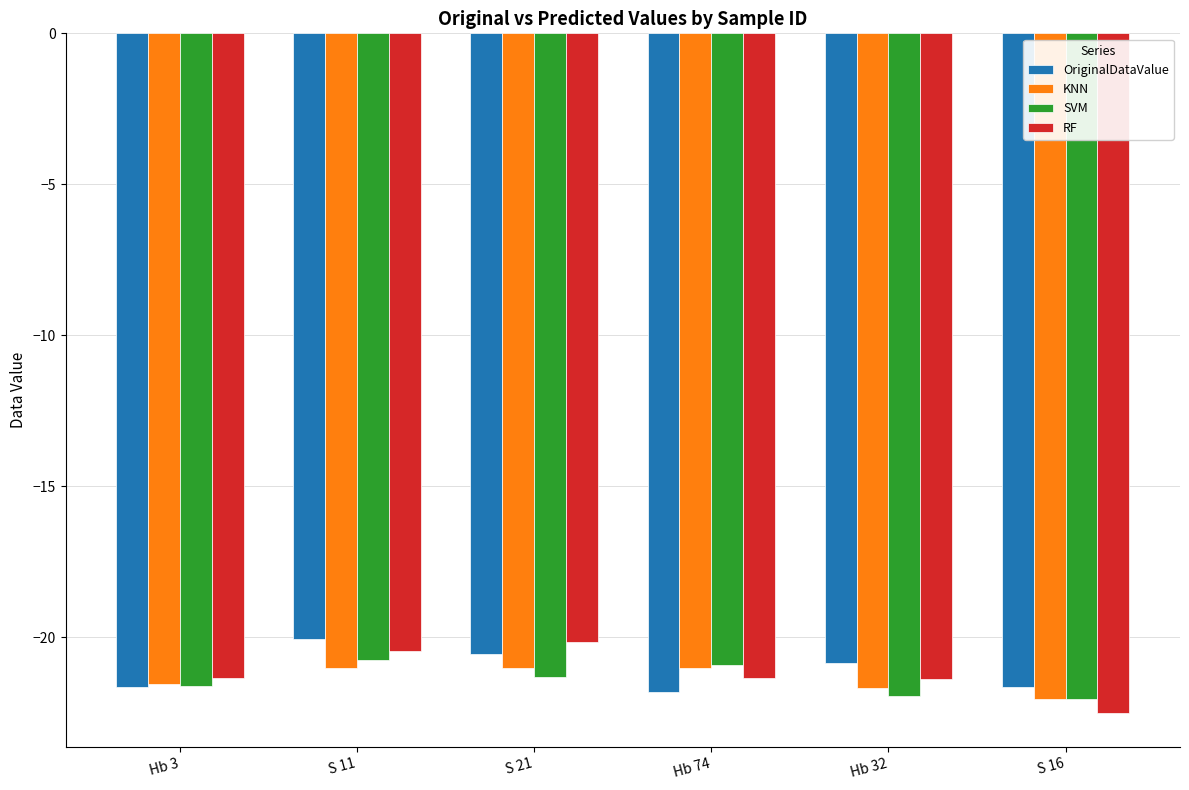

The SVM series shows -21.6 at Hb 3. True or false?

True